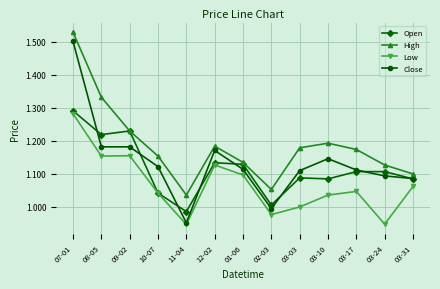

What is the sum of the Open values at 08-05 and 03-31?

2.3